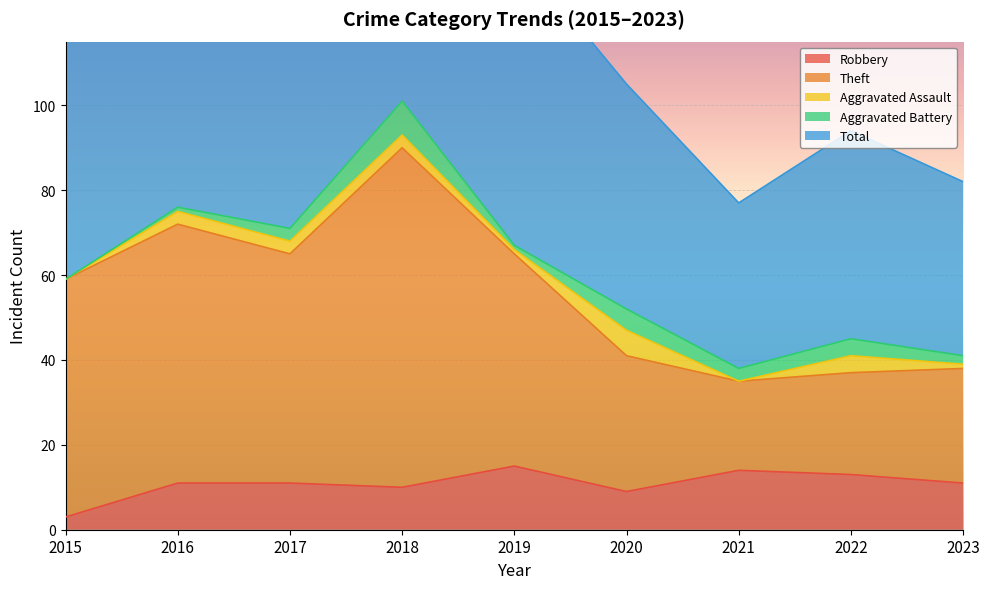

At how many categories does at least one series exceed 95?

6